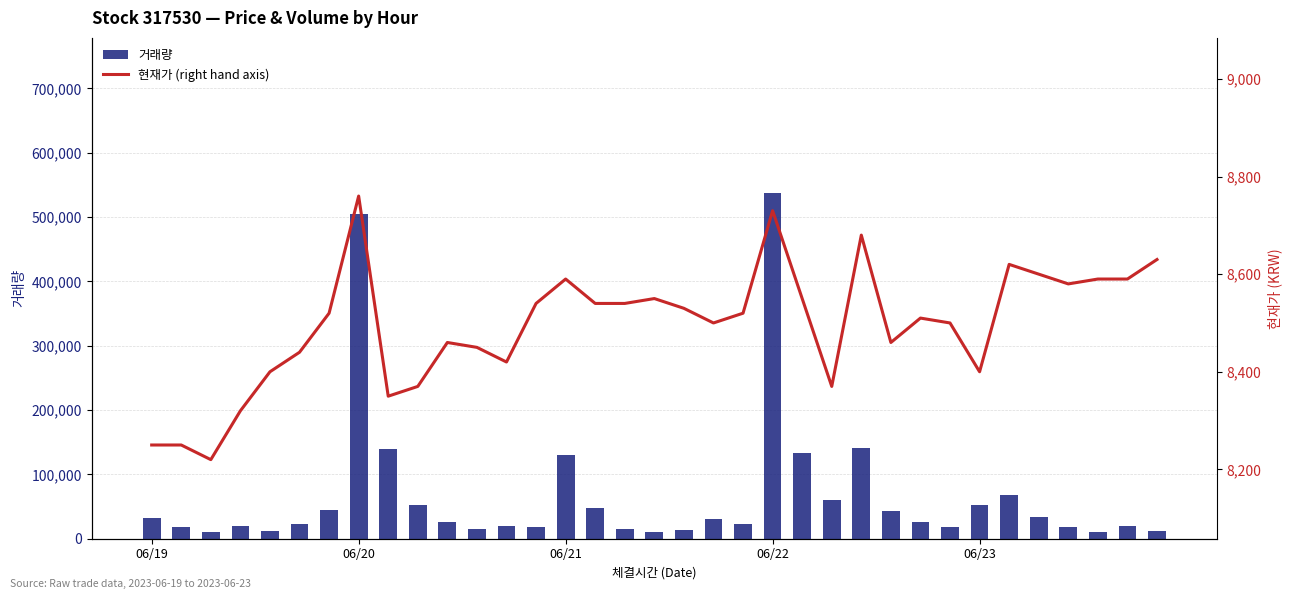

What is the highest value of the 거래량 series?

536949